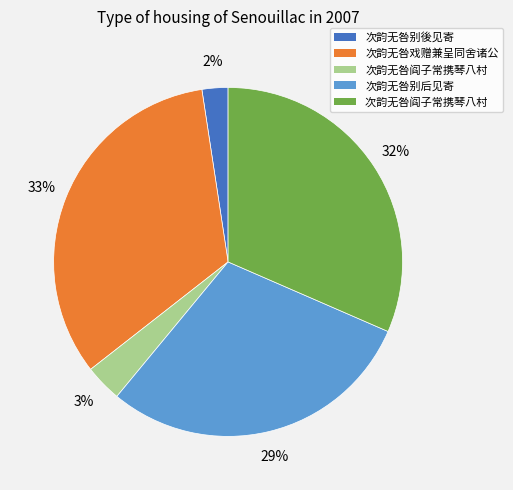

To the nearest percent, what is the difference between the largest and smallest slice percentages?

31%